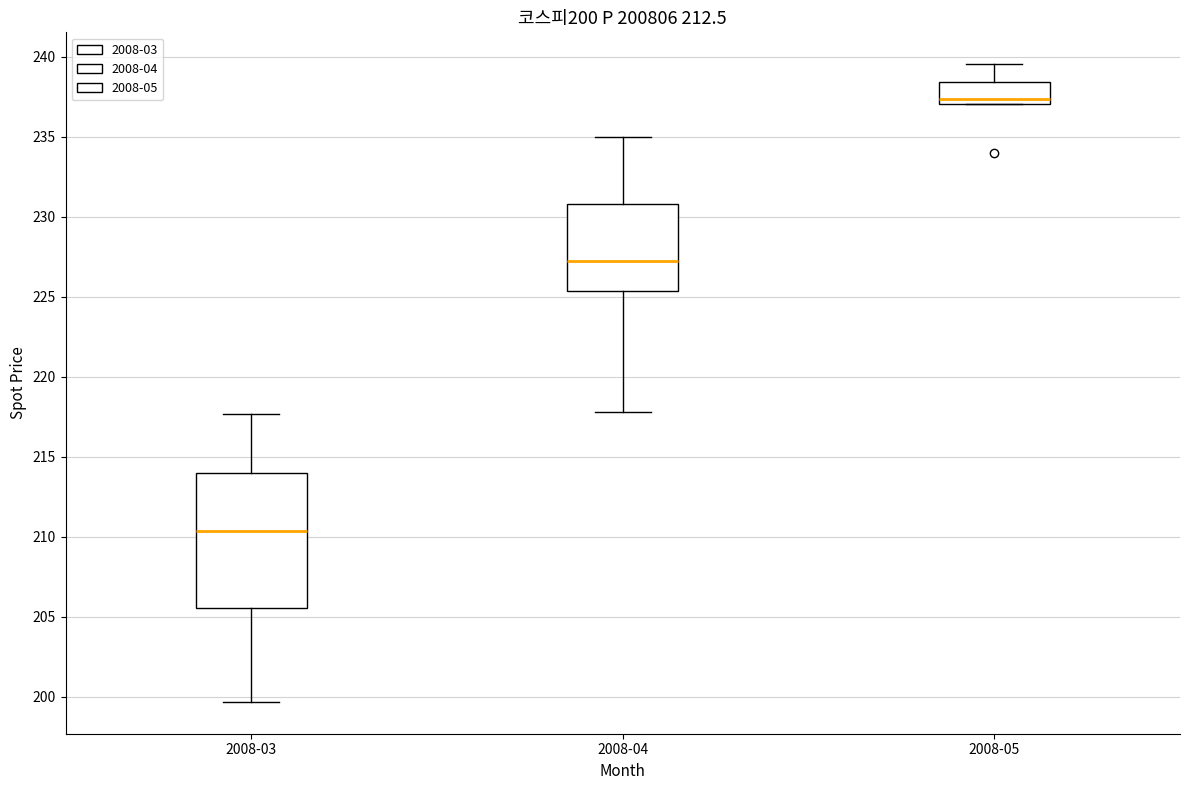

Which box's median line is the highest?

2008-05